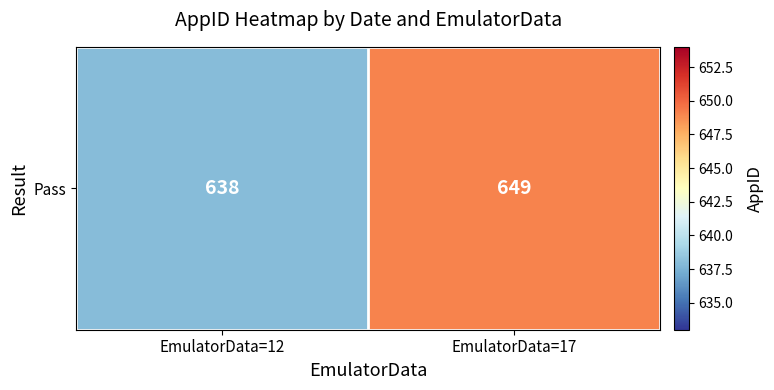

How many categories are shown in the chart?

2